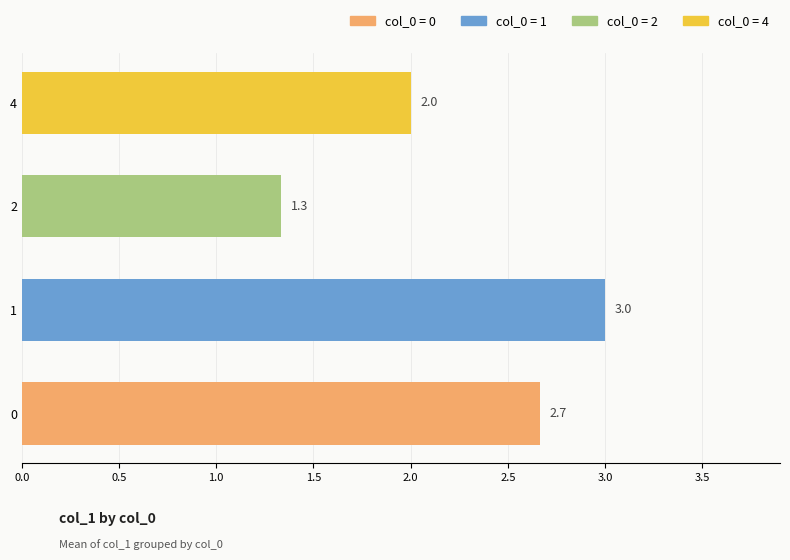

How many series are shown in this chart?

1